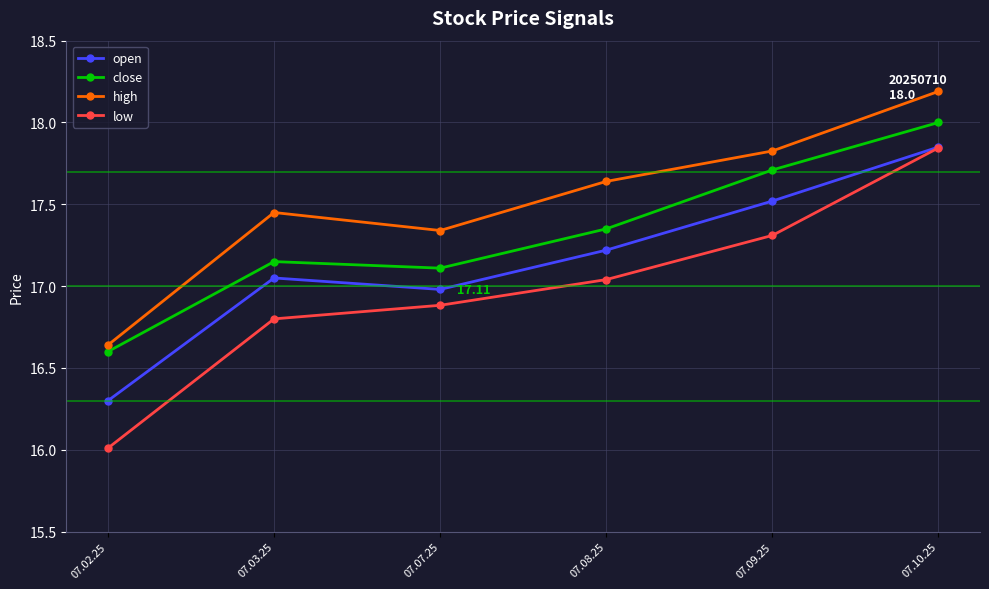

Does the chart have visible grid lines?

Yes